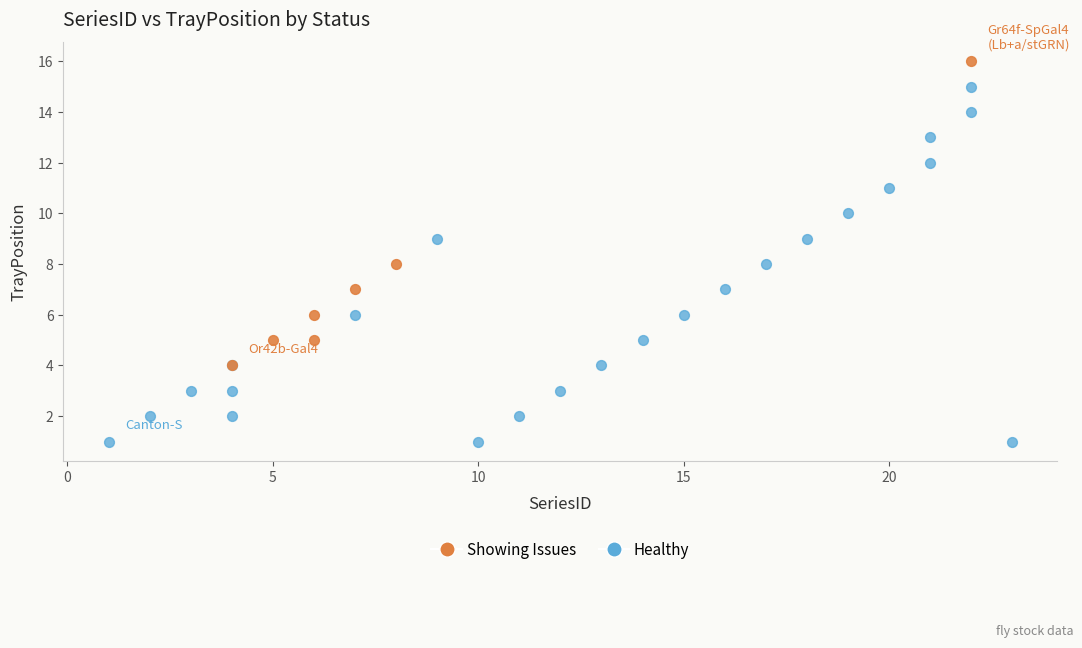

Which series contains the highest Y value?

Showing Issues